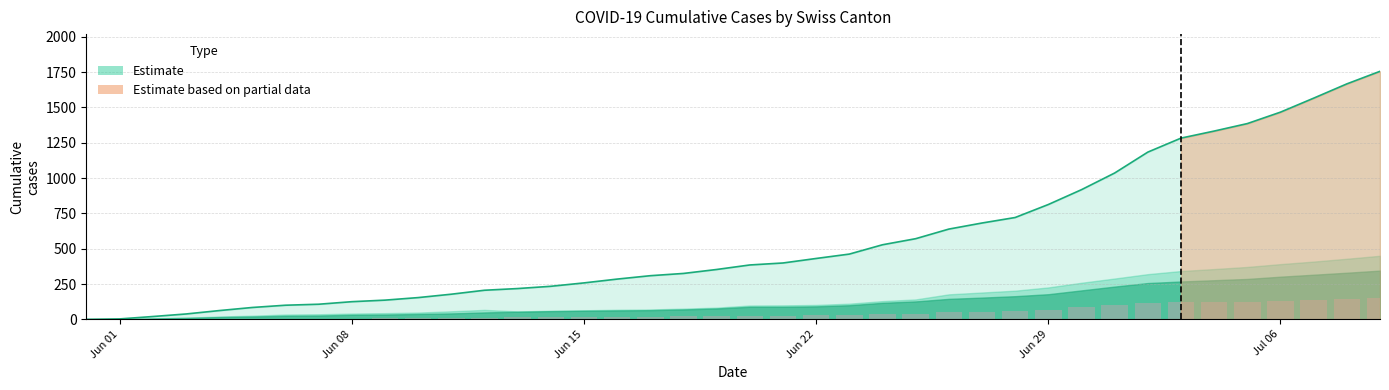

Which category has the lowest value in the AG series?

Jun 01